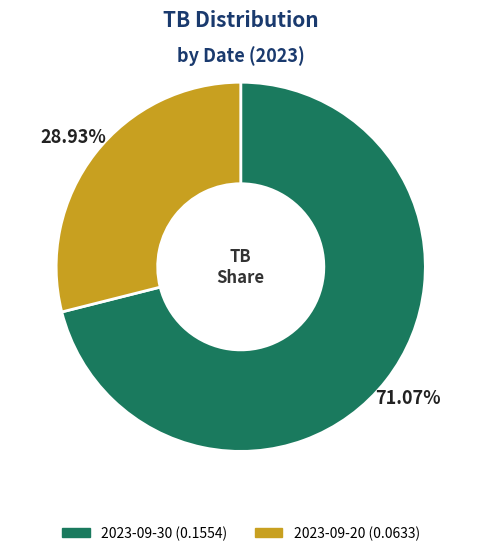

Which category has the smallest portion of the pie?

2023-09-20